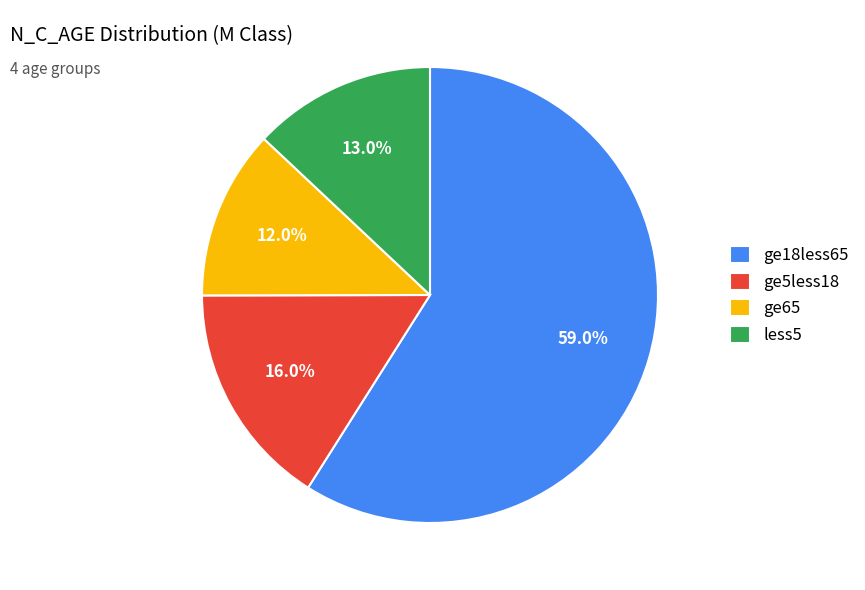

The ge65 slice represents 12% of the pie. True or false?

True